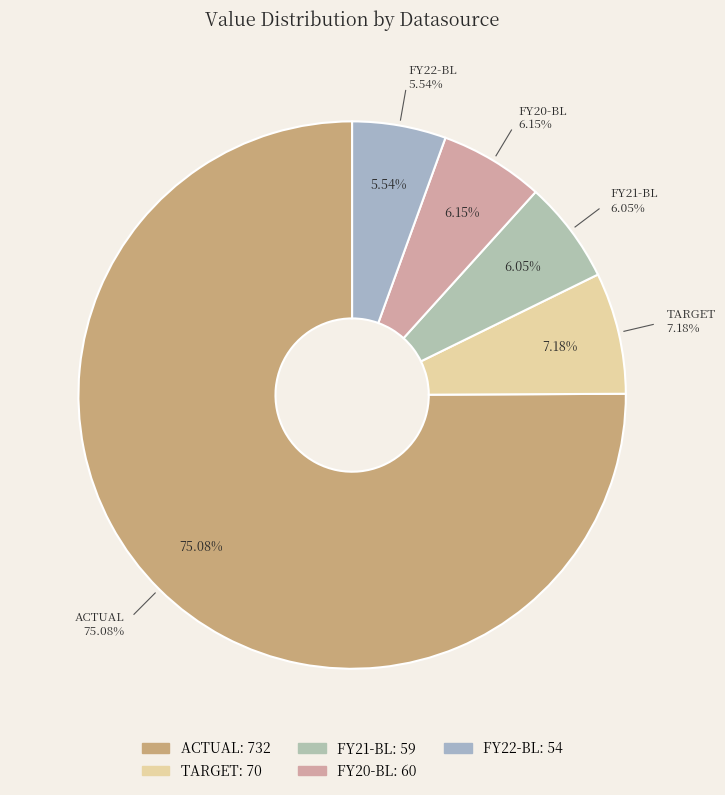

What is the majority slice?

ACTUAL